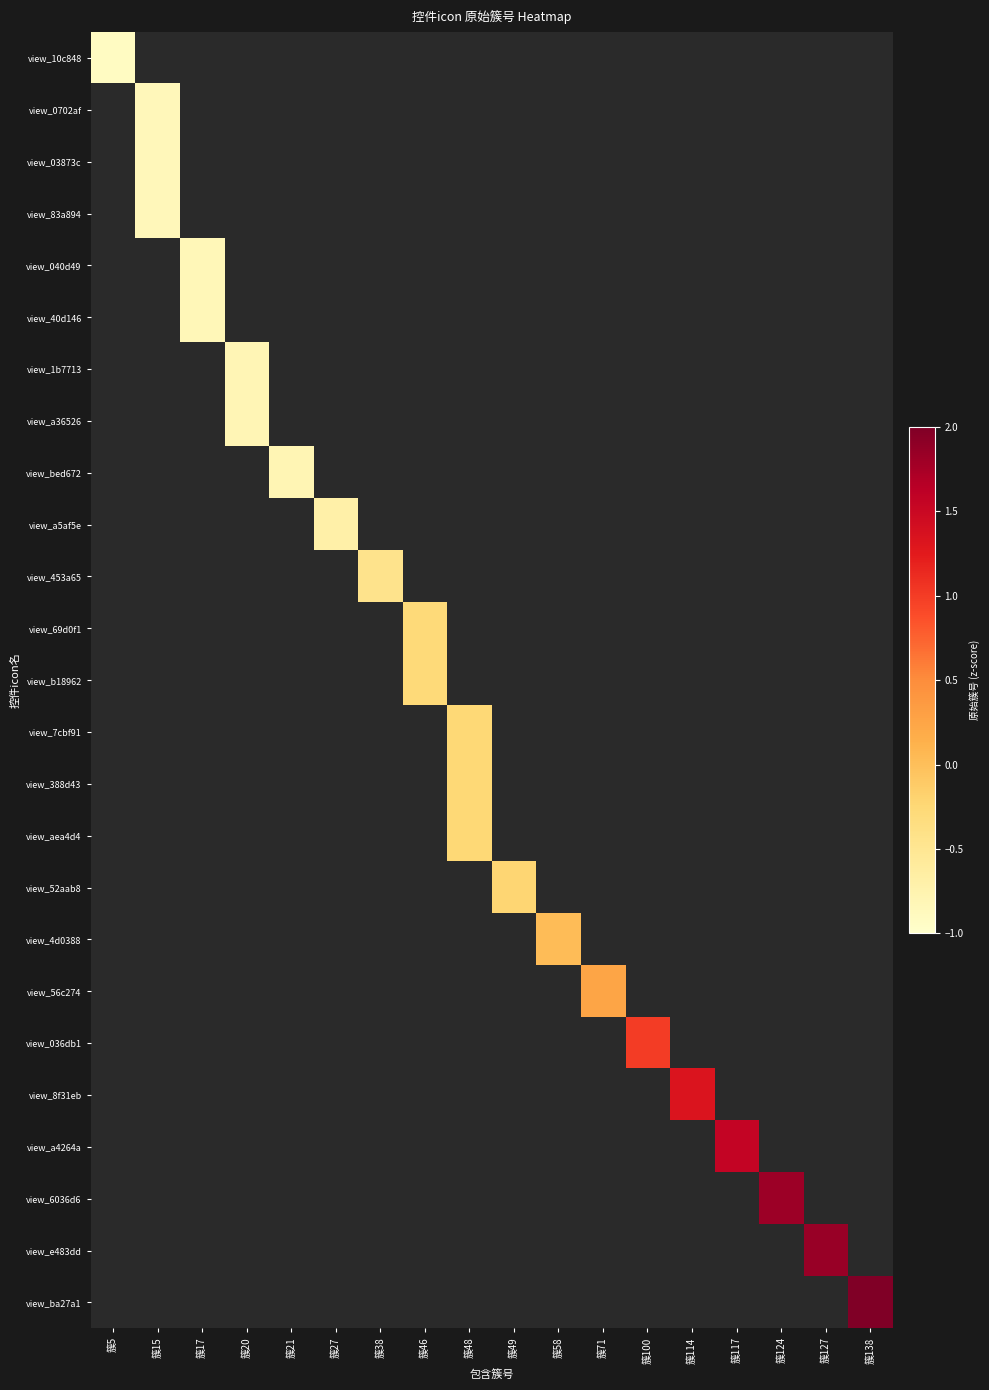

Rank the series by their average value, from lowest to highest.

view_10c848, view_0702af, view_03873c, view_83a894, view_040d49, view_40d146, view_1b7713, view_a36526, view_bed672, view_a5af5e, view_453a65, view_69d0f1, view_b18962, view_7cbf91, view_388d43, view_aea4d4, view_52aab8, view_4d0388, view_56c274, view_036db1, view_8f31eb, view_a4264a, view_6036d6, view_e483dd, view_ba27a1